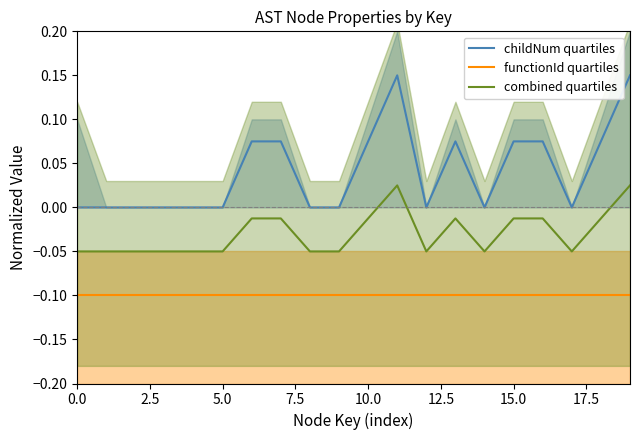

At how many categories does at least one series exceed 0?

9